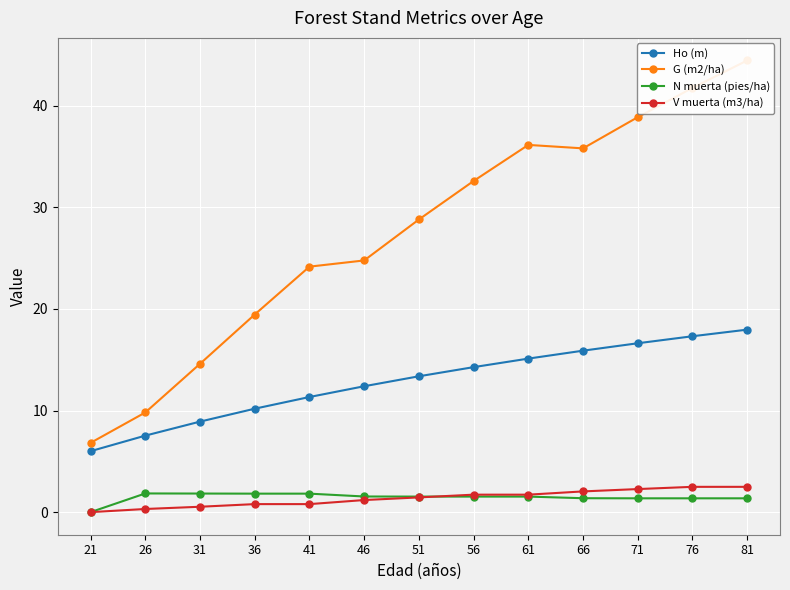

What is the difference between the second highest and minimum values in the Ho (m) series?

11.3